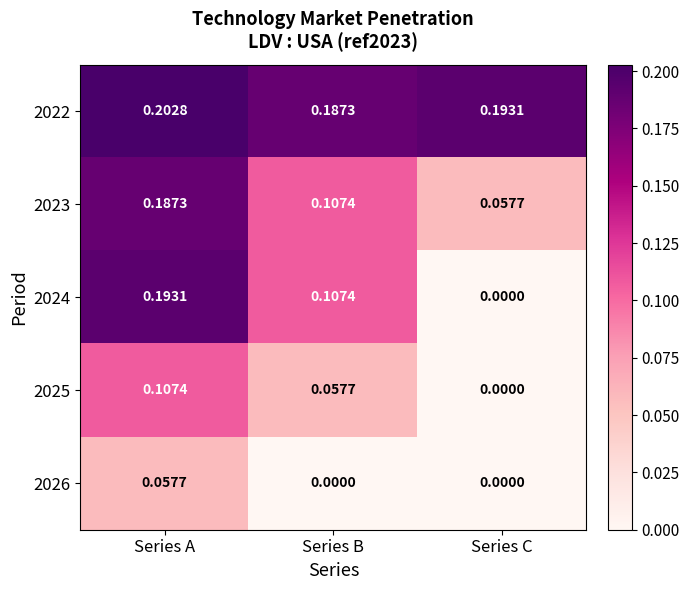

Which category has the highest value in the 2023 series?

Series A